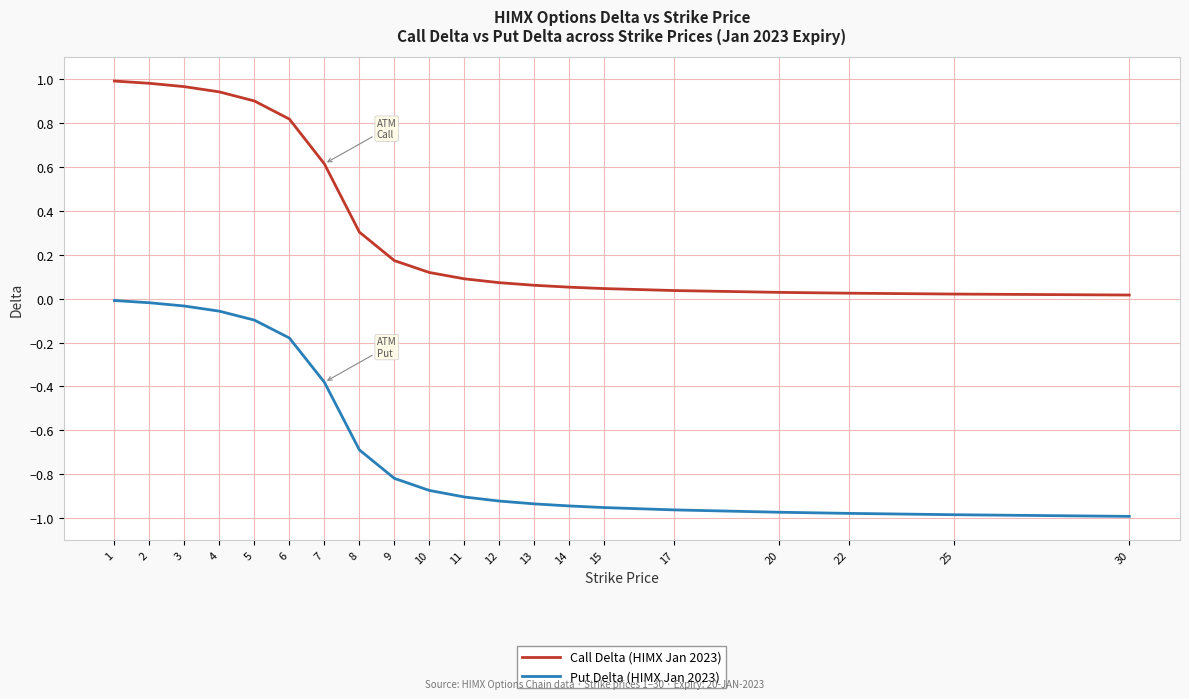

Is it true that Put Delta (HIMX Jan 2023) equals -0.6 at 17?

False